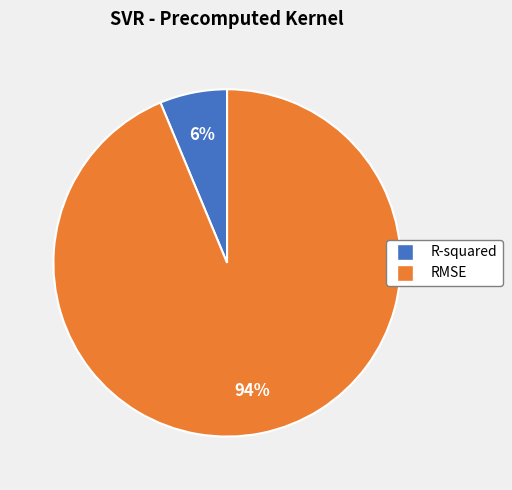

Is there a majority slice in this chart?

Yes